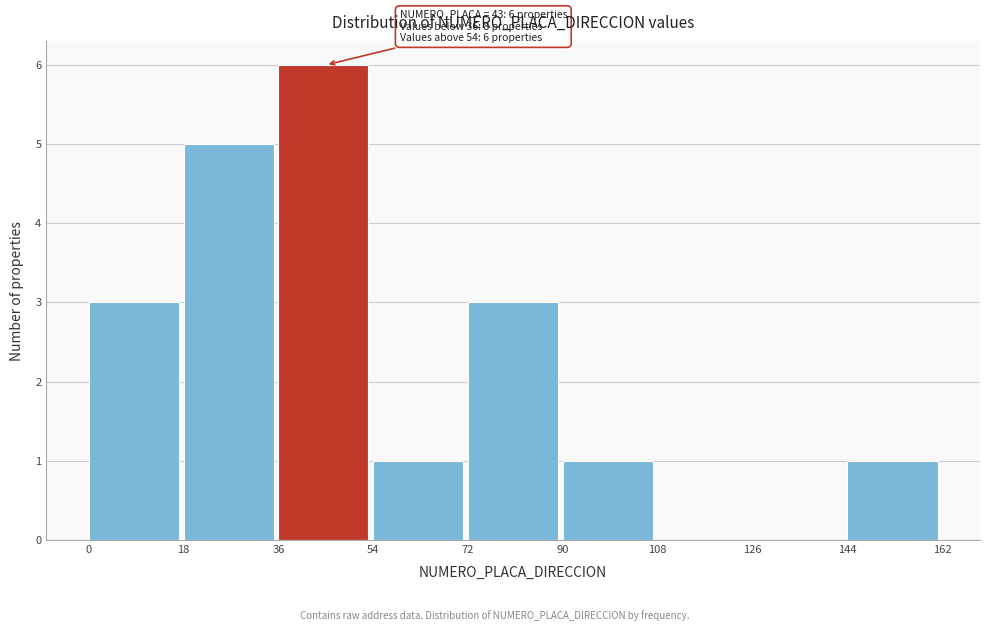

Over which range of the x-axis is the bar tallest?

36 to 54